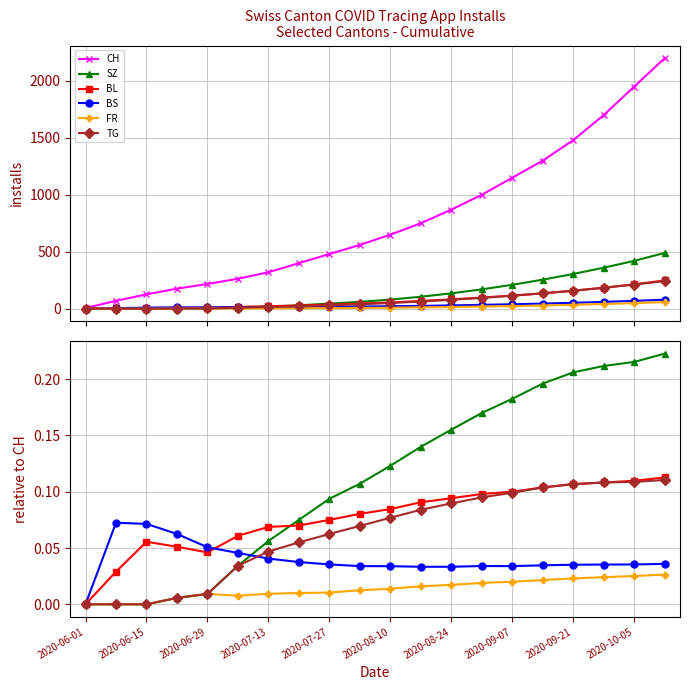

True or false: CH and FR cross at least once.

False